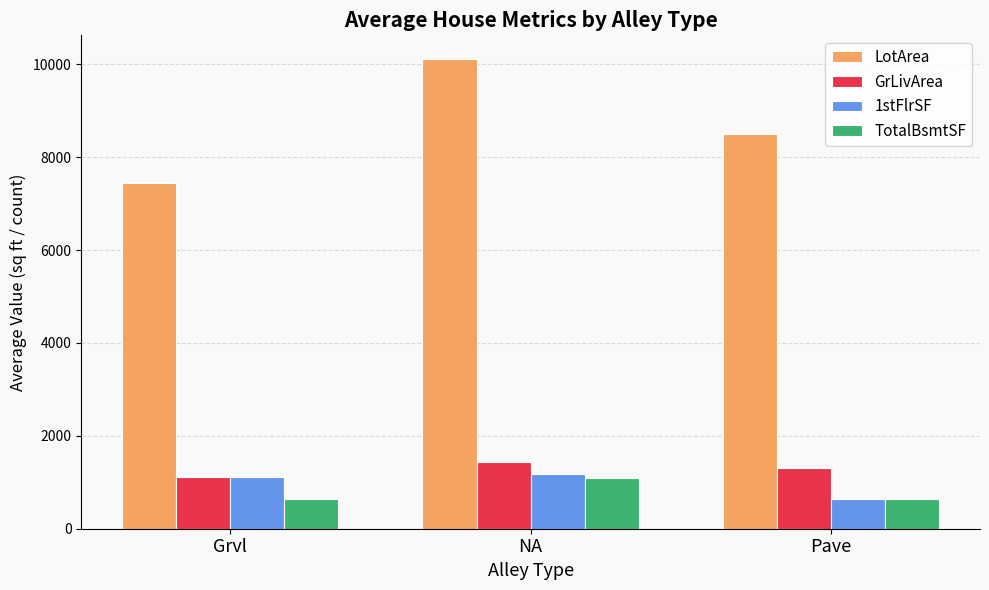

What is the spread (max minus min) of values at NA?

9026.0